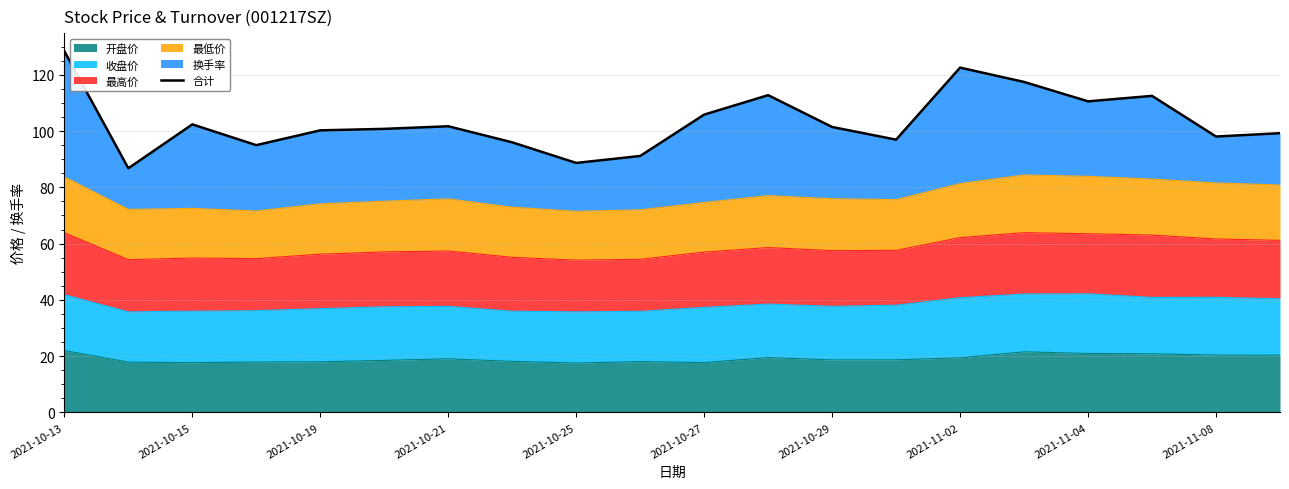

What is the smallest value displayed?

86.8